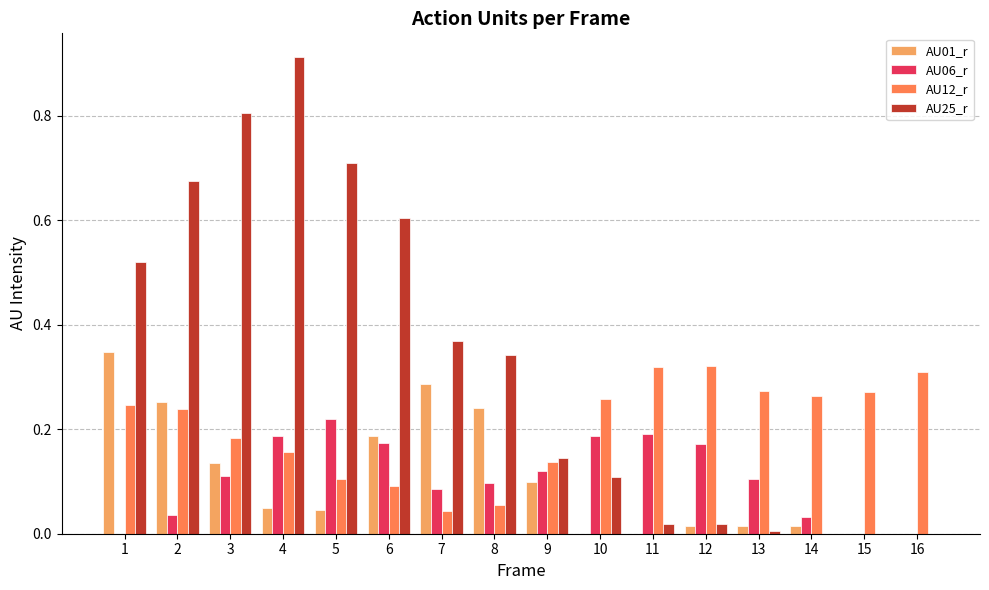

What is the sum of all AU01_r values?

1.7